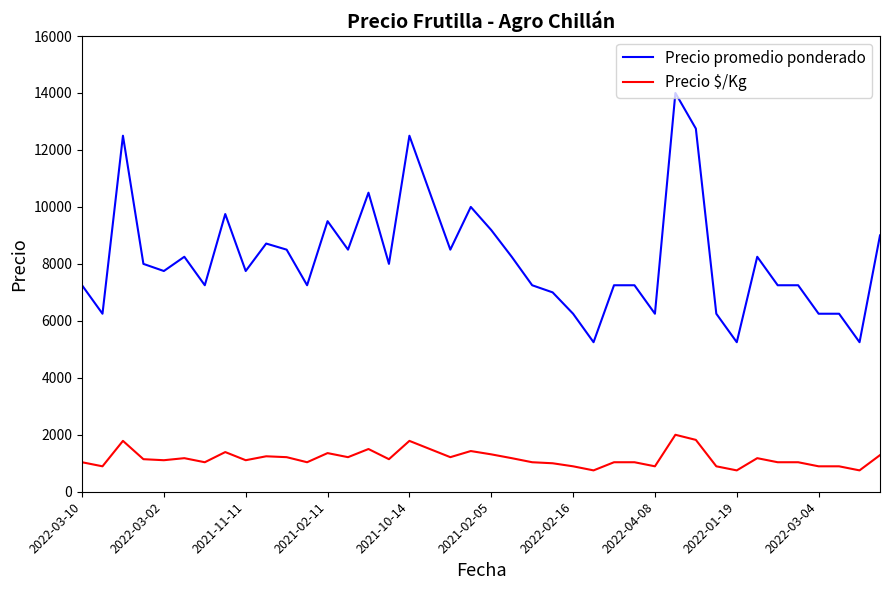

Does the chart have visible grid lines?

No